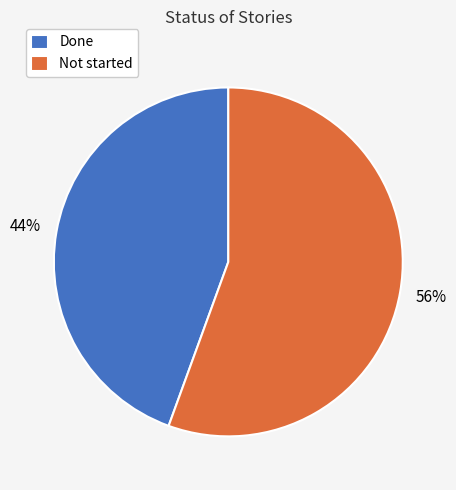

Count the number of slices in the pie.

2